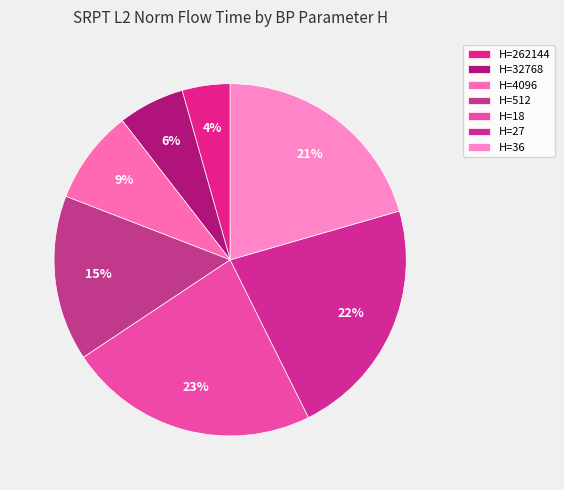

How many segments does this pie chart have?

7